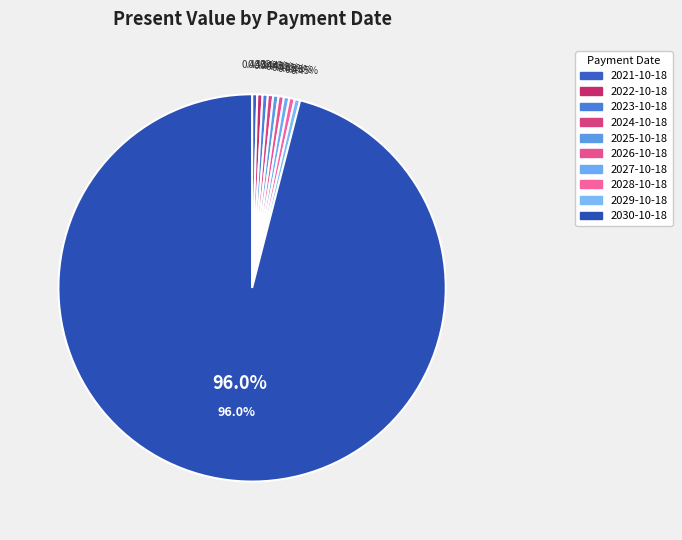

True or false: 2030-10-18 accounts for 85% of the total.

False